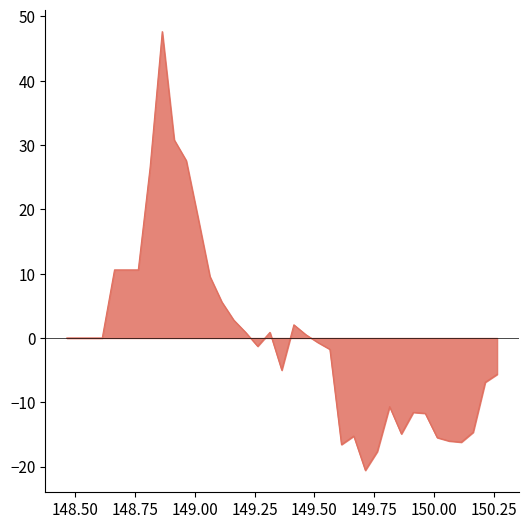

What is the difference between the maximum and minimum values?

68.2